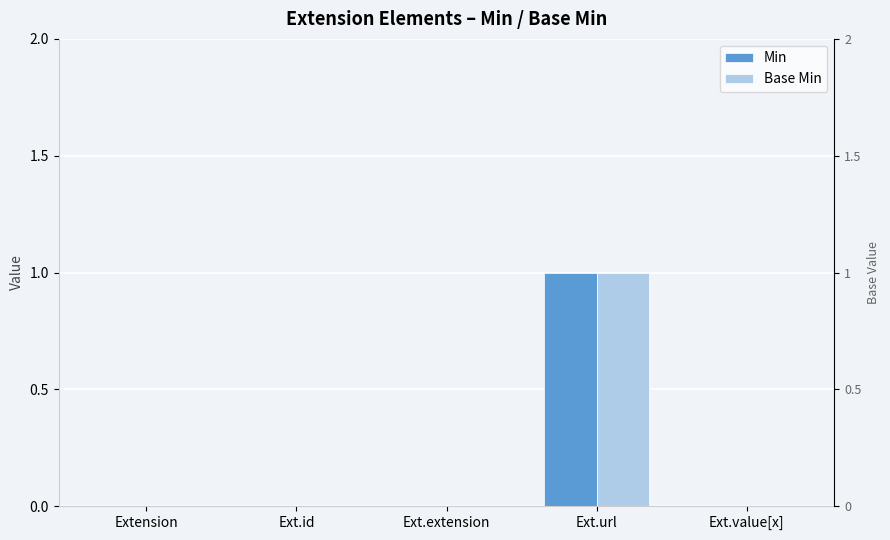

Between Ext.url and Ext.value[x], which is larger?

Ext.url